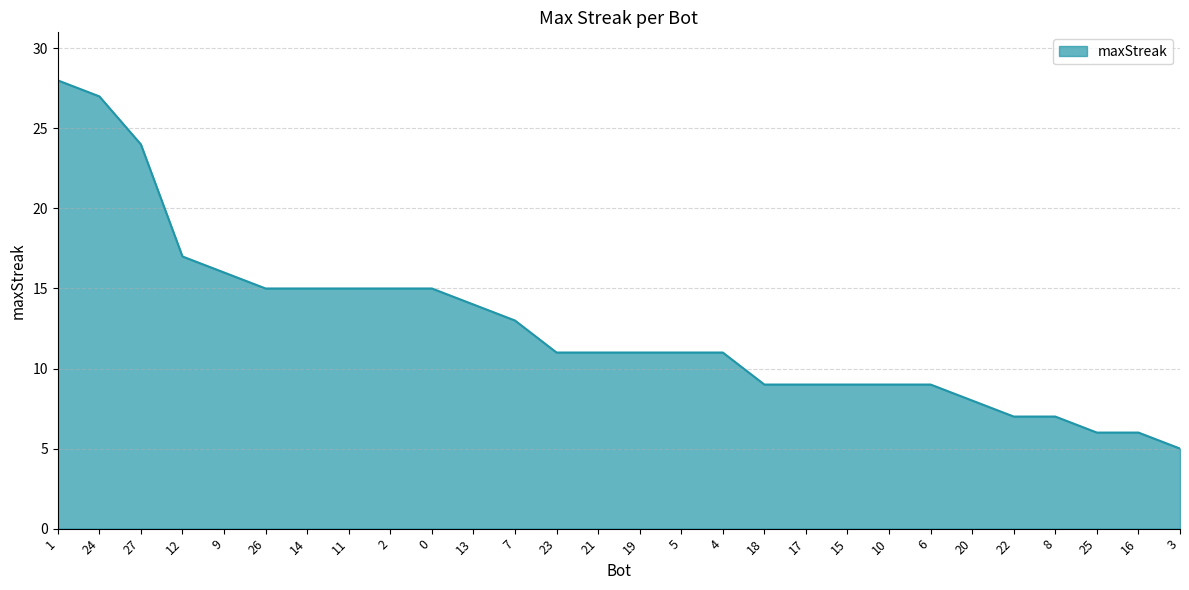

Reading right to left, transcribe all the data shown in this chart.

3=5	16=6	25=6	8=7	22=7	20=8	6=9	10=9	15=9	17=9	18=9	4=11	5=11	19=11	21=11	23=11	7=13	13=14	0=15	2=15	11=15	14=15	26=15	9=16	12=17	27=24	24=27	1=28